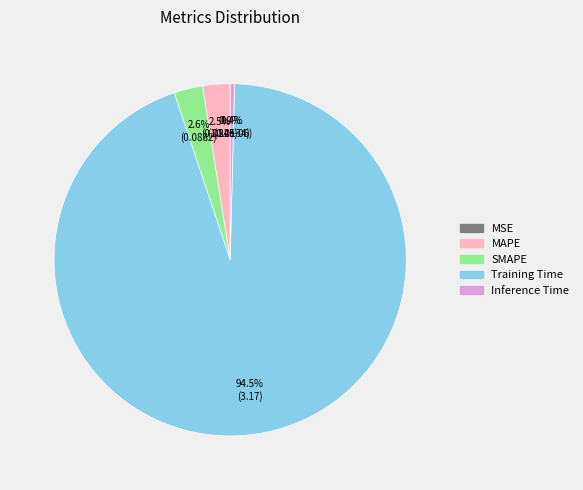

To the nearest percent, what is the difference between the largest and smallest slice percentages?

94%